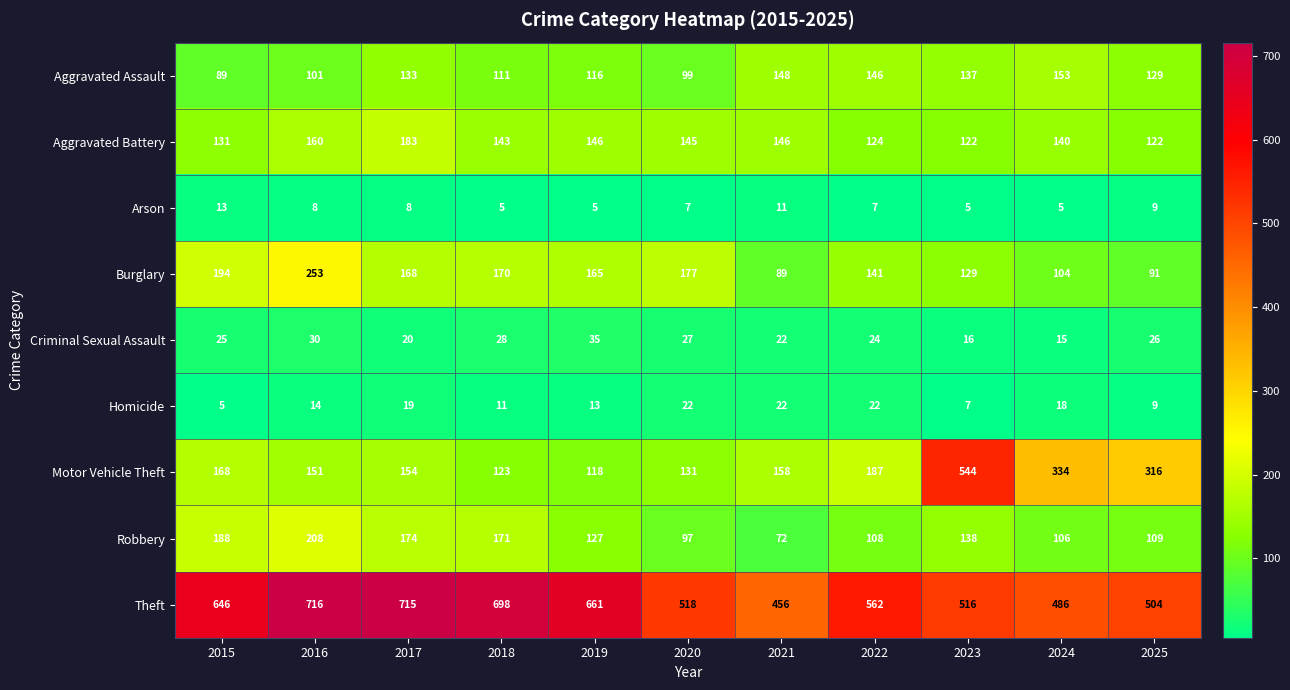

At which category is the sum across all series the highest?

2016